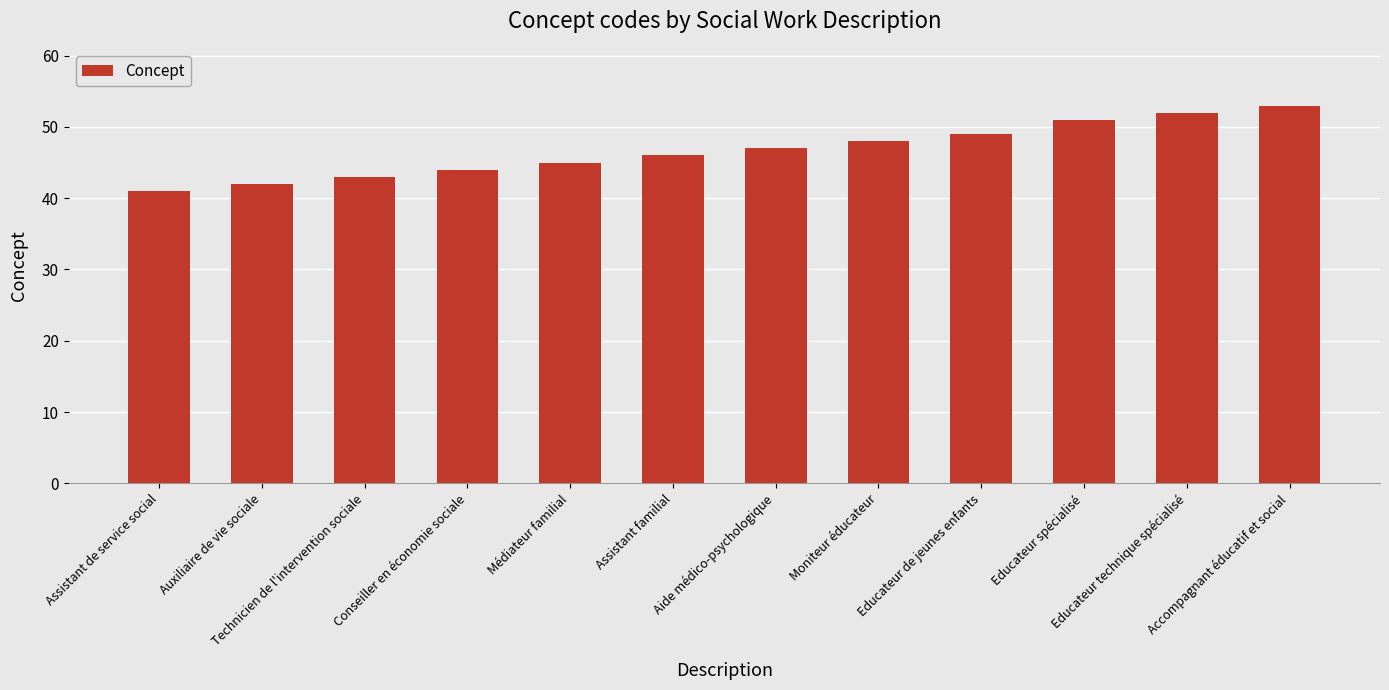

What is the label of the 7th bar from the left?

Aide médico-psychologique